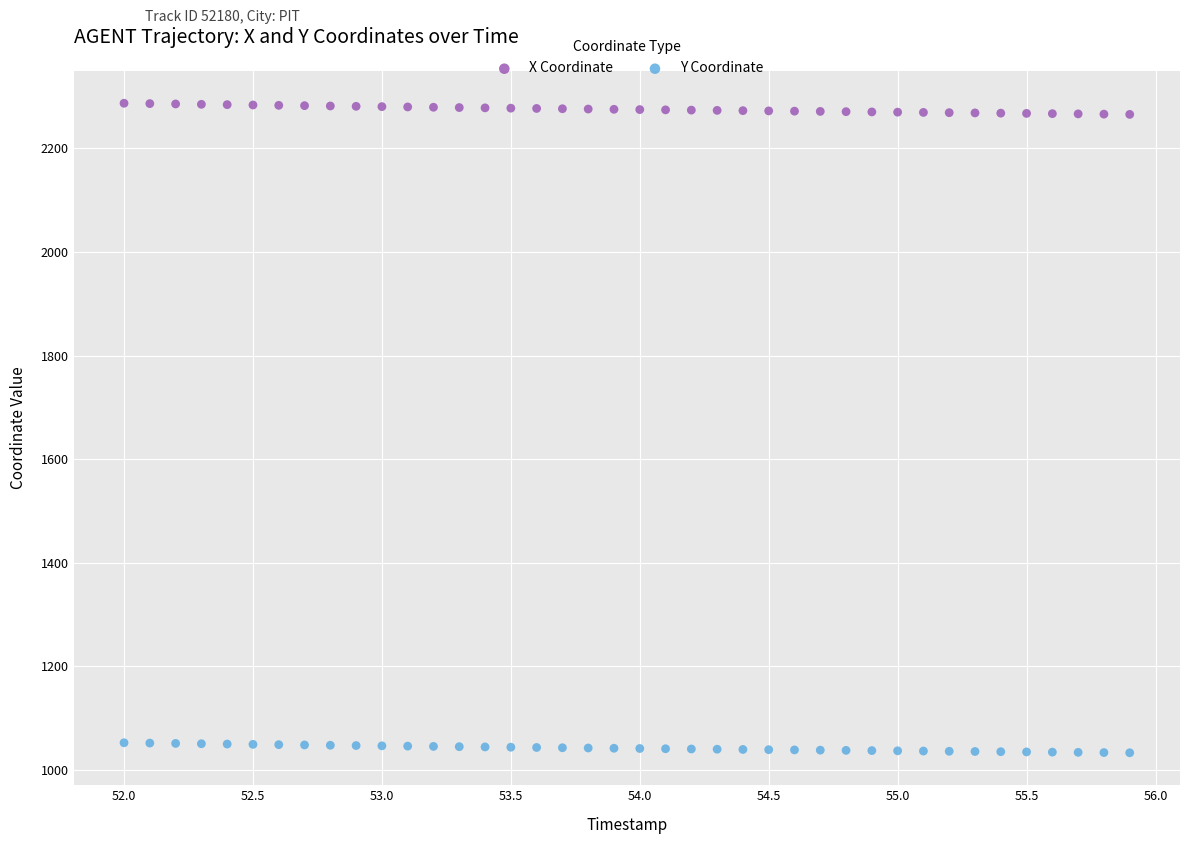

Across all data points, what is the range of Y values (max minus min)?

1254.8